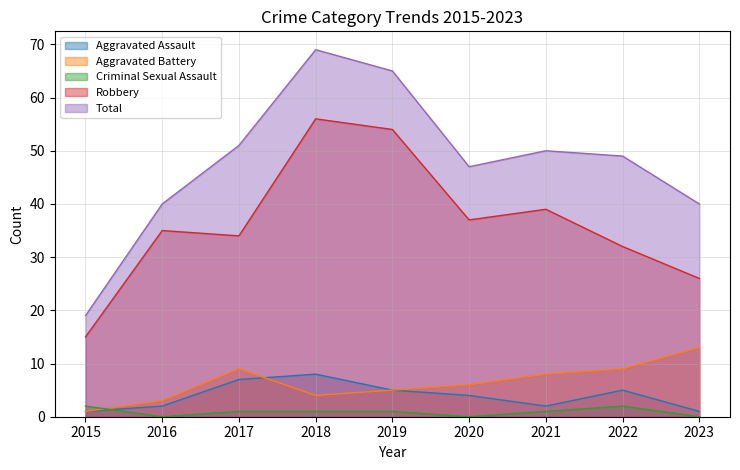

At how many categories does at least one series exceed 40?

6